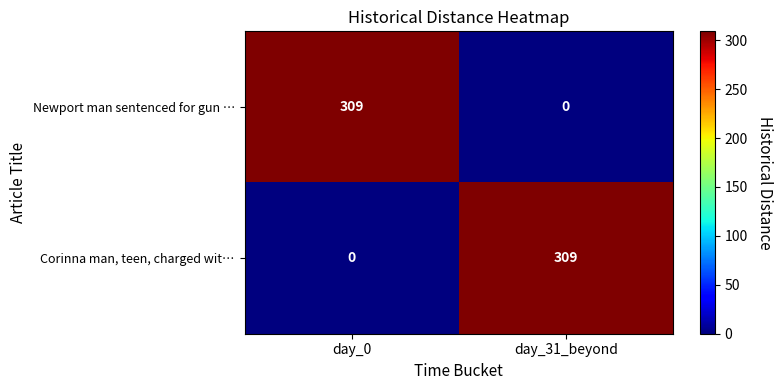

At which category is the sum across all series the highest?

day_0